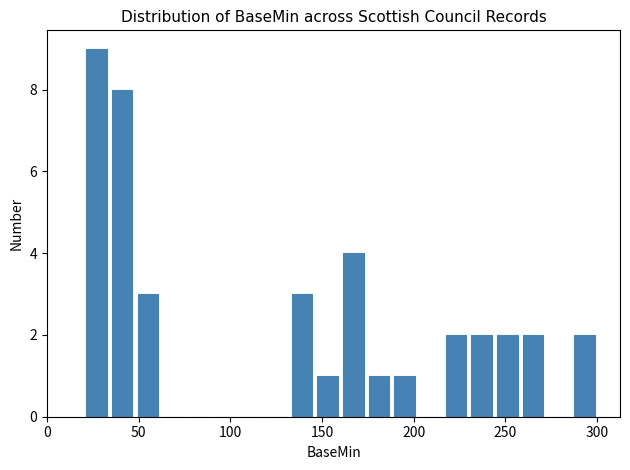

Around what value on the x-axis is the tallest bar? Give the approximate position of its centre, as read against the axis.

25